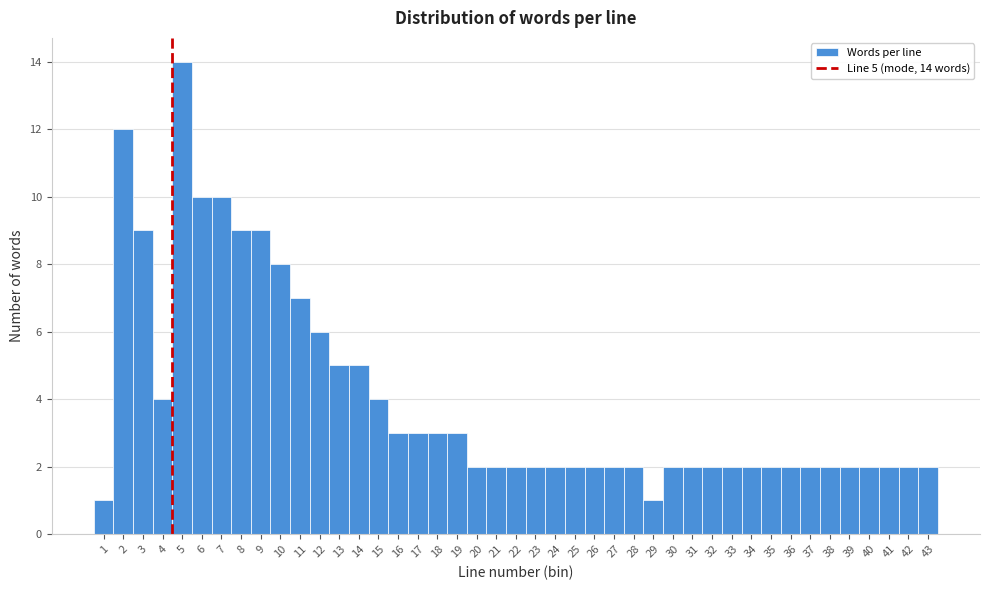

Over which range of the x-axis is the bar tallest?

4.5 to 5.5